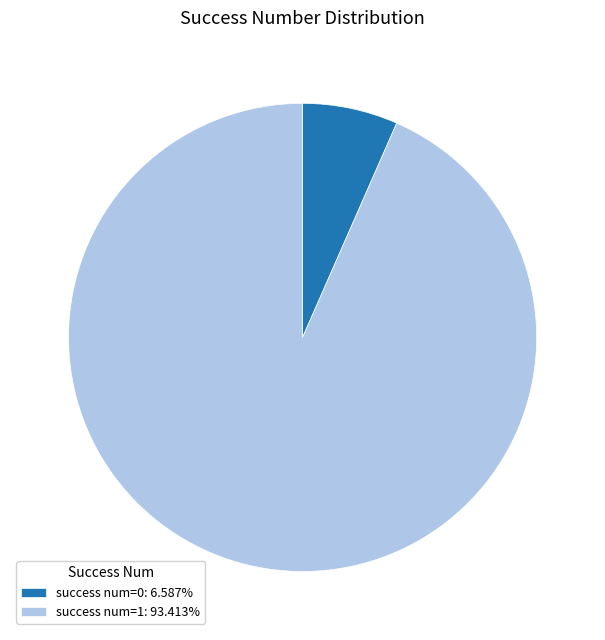

Combined, do success num=1: 93.413% and success num=0: 6.587% account for over 50%?

Yes